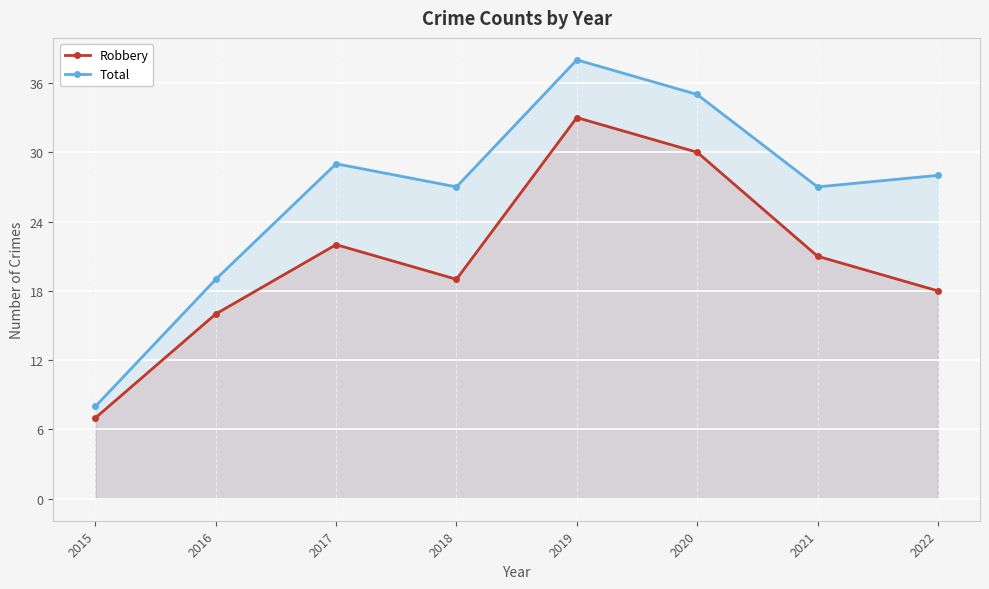

Is it true that Robbery equals 30 at 2020?

True